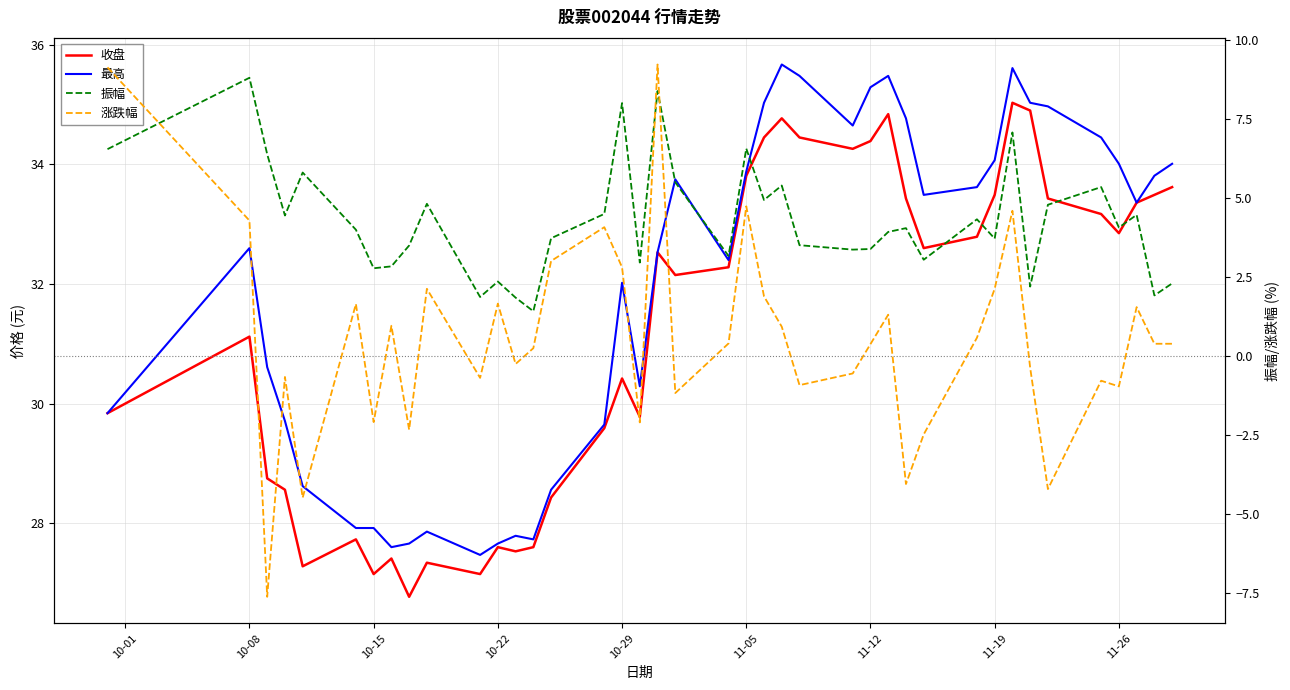

Which has a higher value, 11-05 or 10-29?

11-05